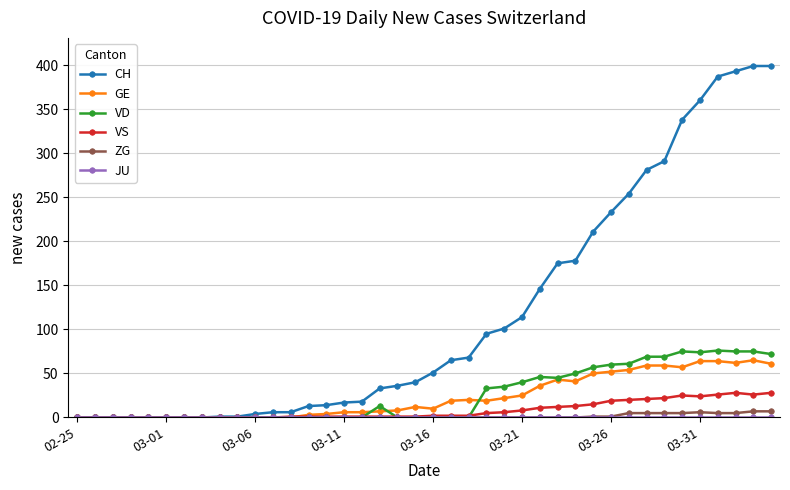

What is the value of the VS point at the 29th from the left?

13